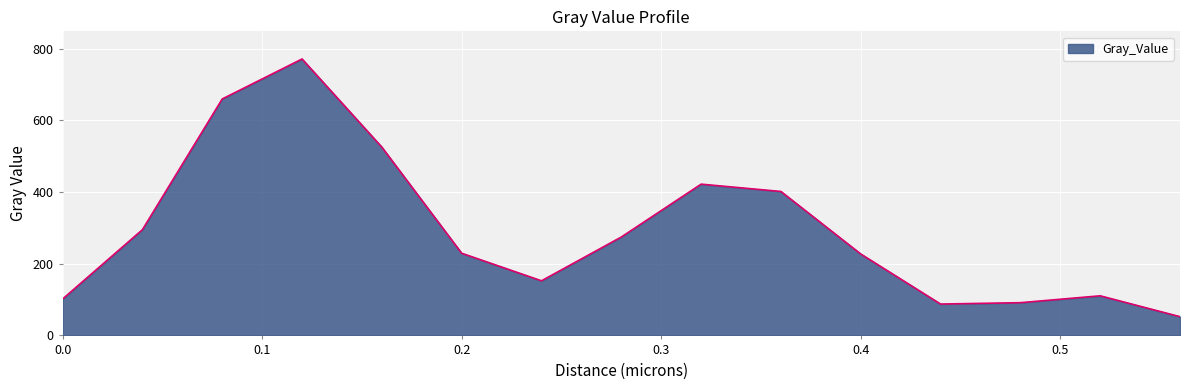

What is the minimum value shown in the chart?

52.3